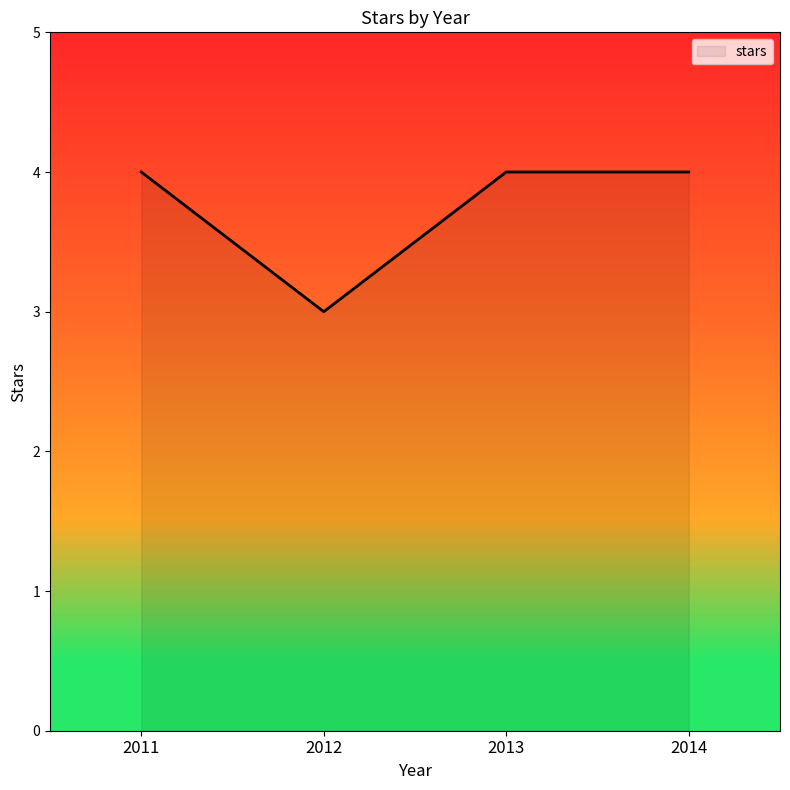

Does the chart display data point markers on the line(s)?

No